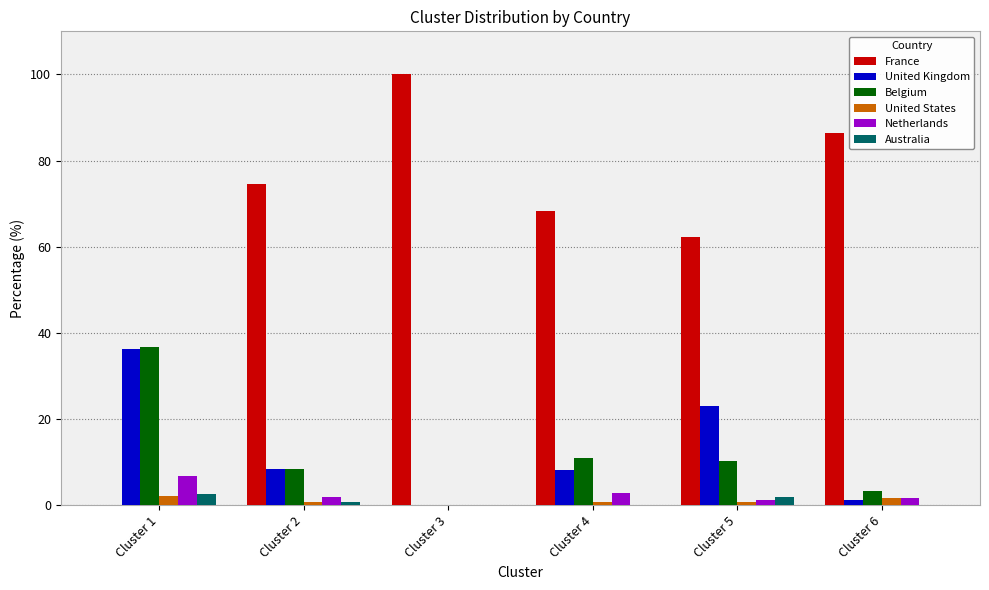

What is the sum of all France values?

391.5